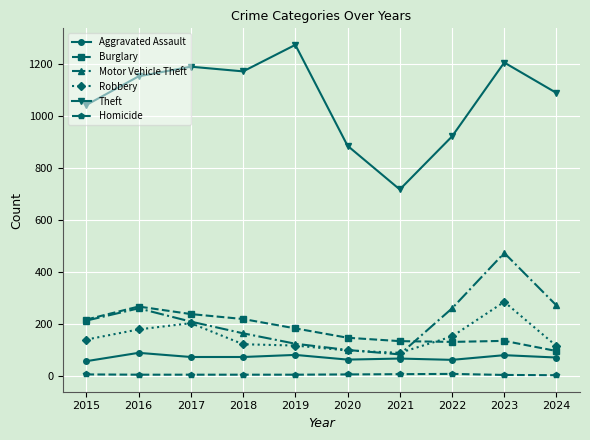

True or false: Theft has more than 1 points higher than both neighbors.

True